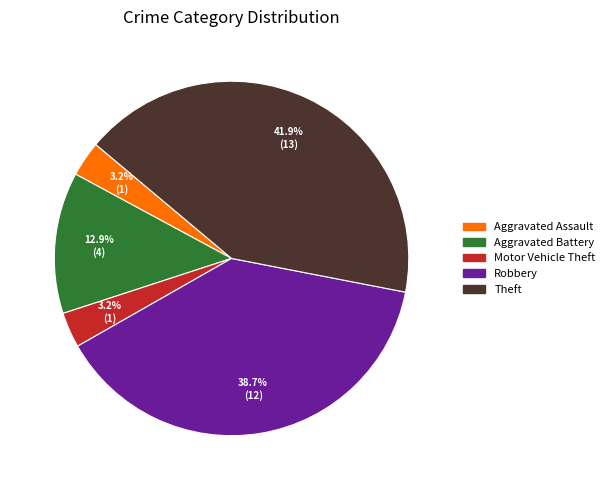

To the nearest percent, what is the combined percentage of Theft and Aggravated Battery?

55%